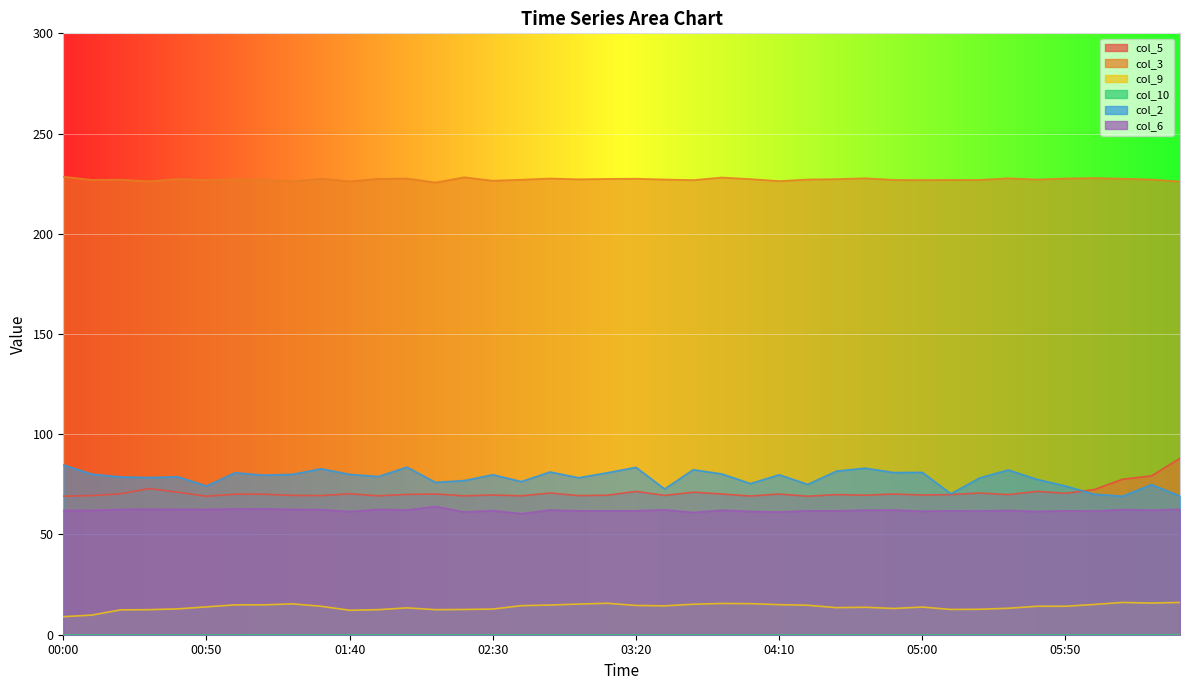

Read the col_3 value at 04:00.

227.3